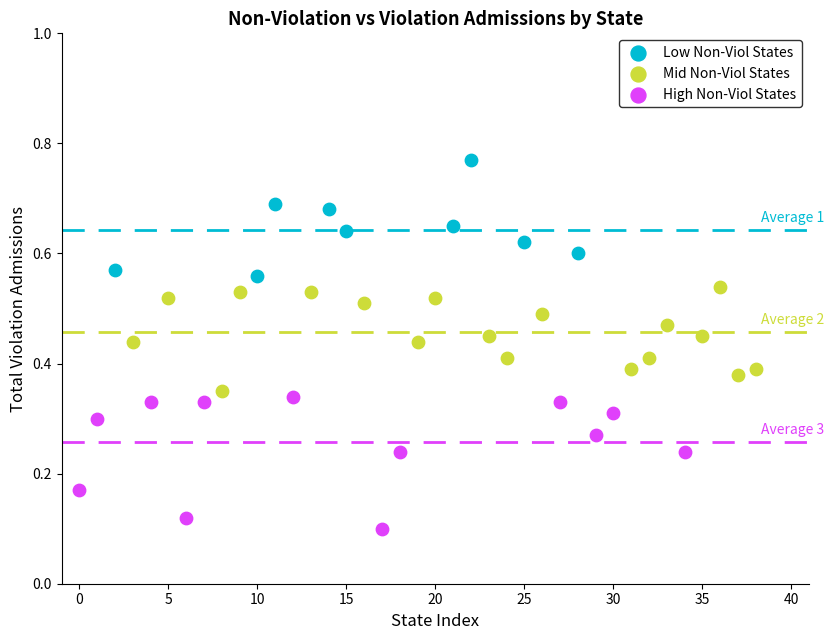

Which series contains the lowest Y value?

High Non-Viol States